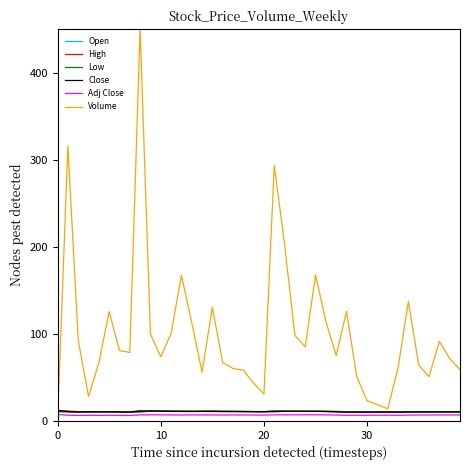

Which series has the widest spread of values?

Volume